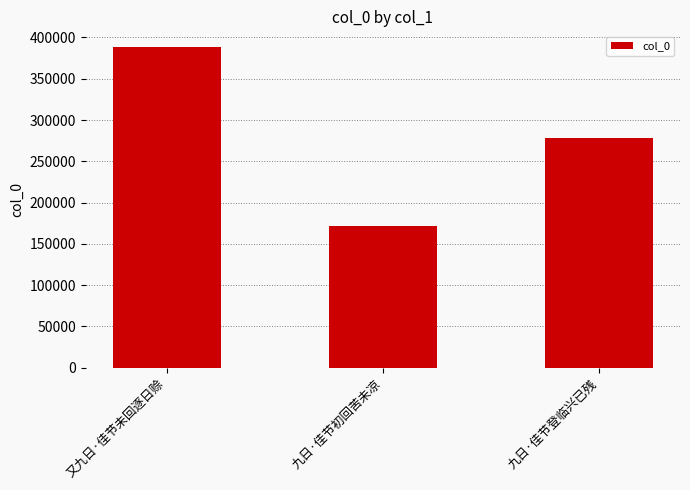

What is the maximum value shown in the chart?

388020